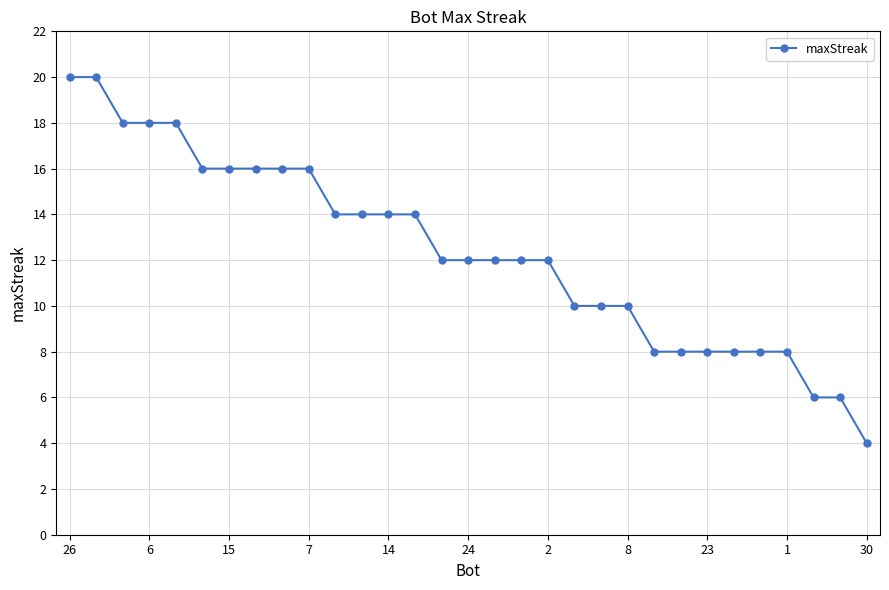

What is the difference between the maximum and minimum values?

16